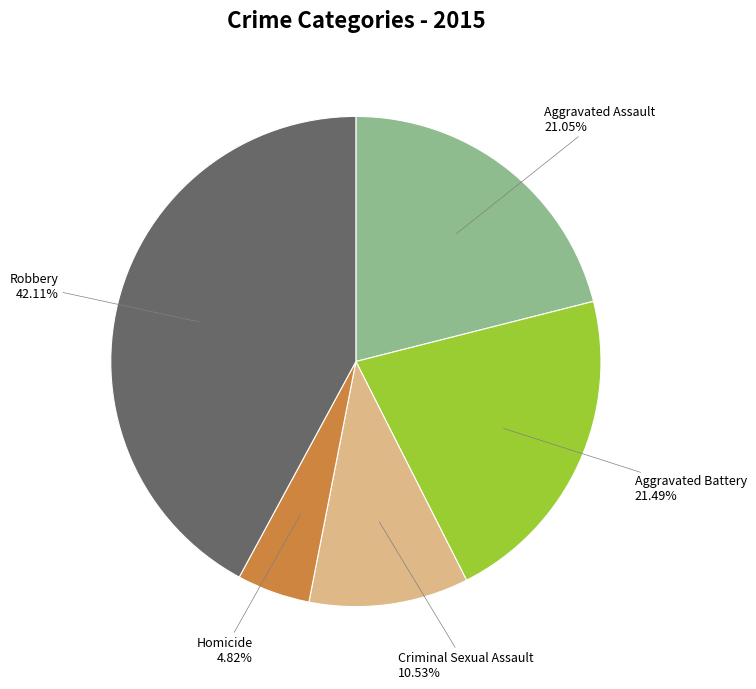

Is there a majority slice in this chart?

No